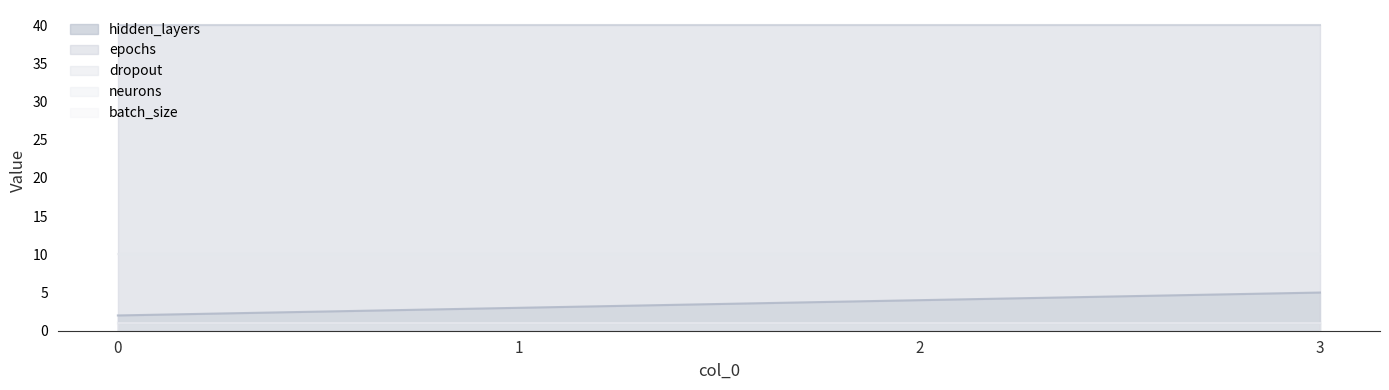

Which series has the largest range (max minus min)?

hidden_layers_line